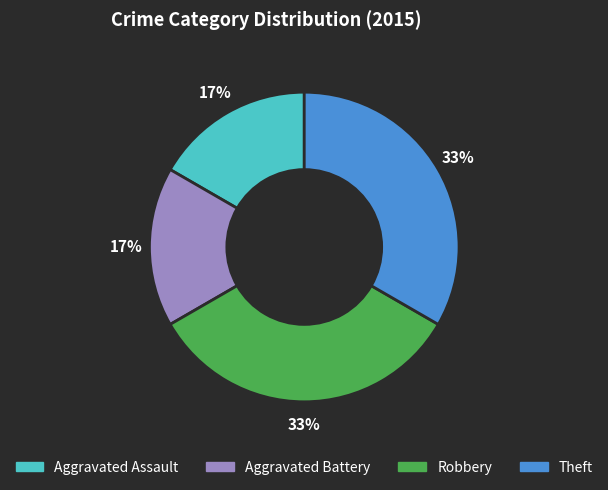

Which has a higher value, Aggravated Battery or Robbery?

Robbery